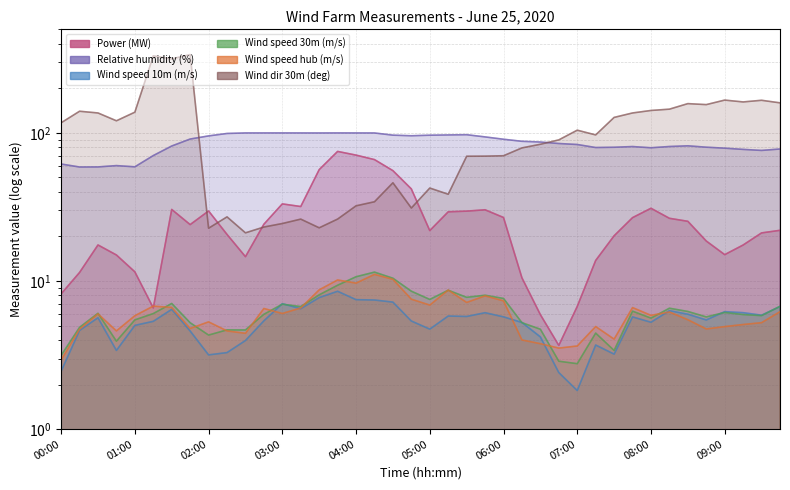

Which has a higher value, 08:15 or 05:30?

05:30